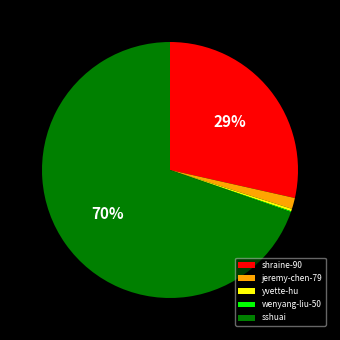

Which category has the biggest portion of the pie?

sshuai